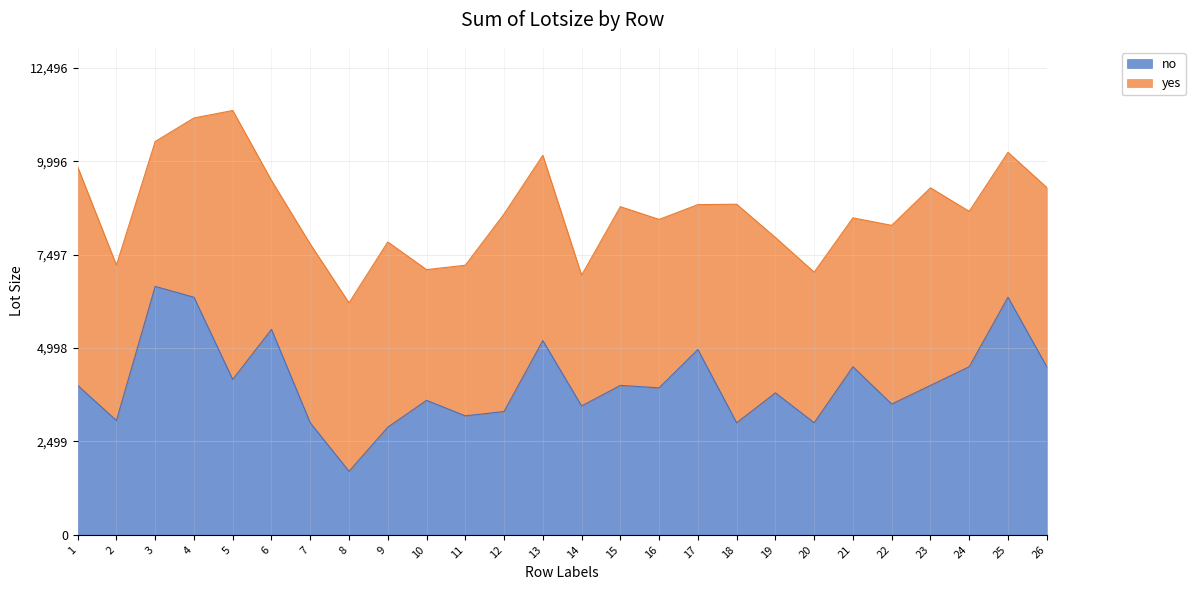

What is the minimum value shown in the chart?

1700